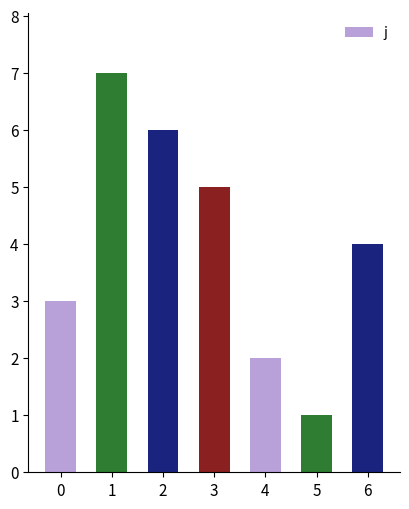

What is the change in value from 3 to 6?

-1